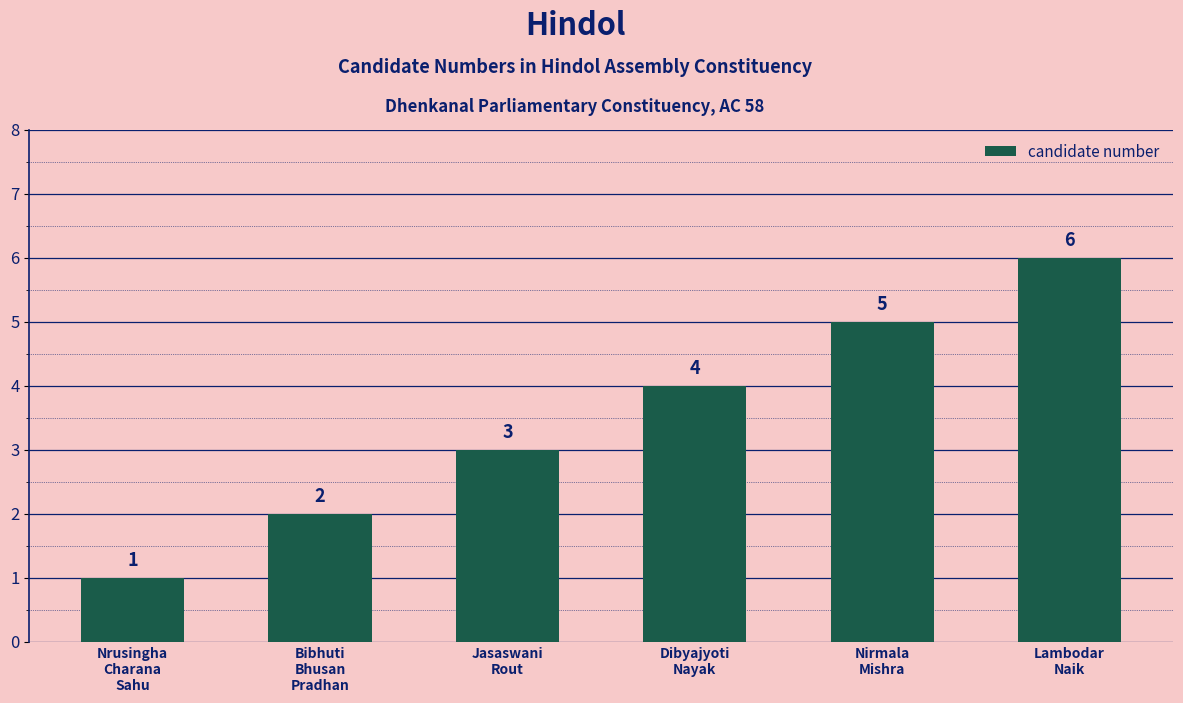

Reading left to right, transcribe all the data shown in this chart.

Nrusingha
Charana
Sahu=1	Bibhuti
Bhusan
Pradhan=2	Jasaswani
Rout=3	Dibyajyoti
Nayak=4	Nirmala
Mishra=5	Lambodar
Naik=6